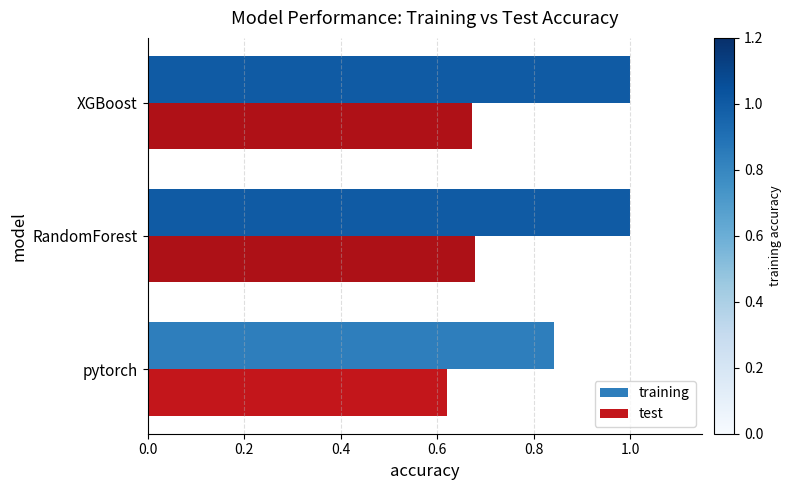

What is the difference between the highest and lowest values at RandomForest?

0.3